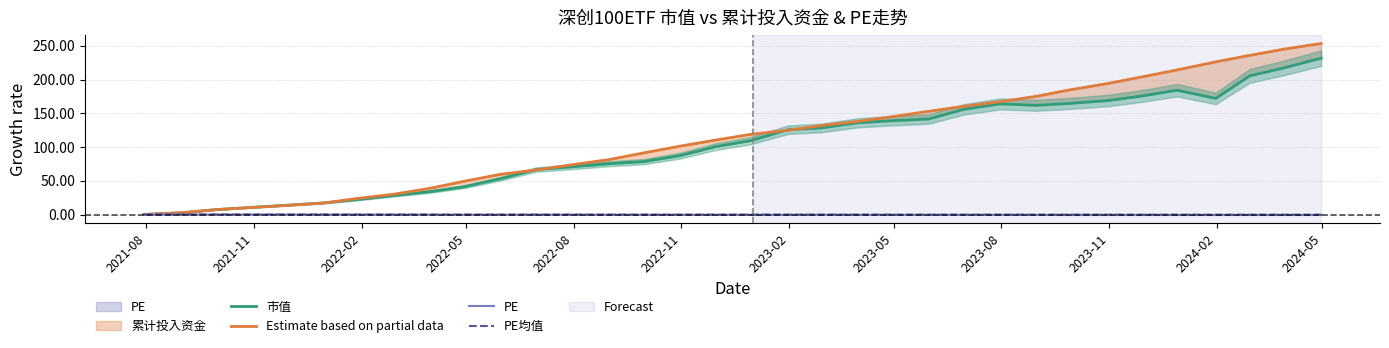

True or false: 市值 and PE cross at least once.

False